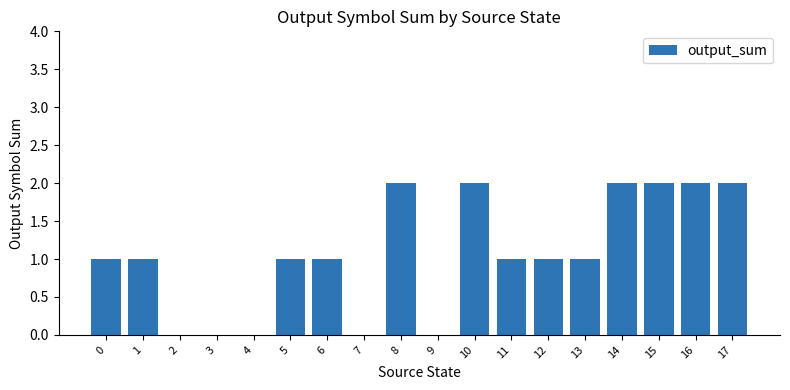

Reading left to right, transcribe all the data shown in this chart.

1	1	0	0	0	1	1	0	2	0	2	1	1	1	2	2	2	2